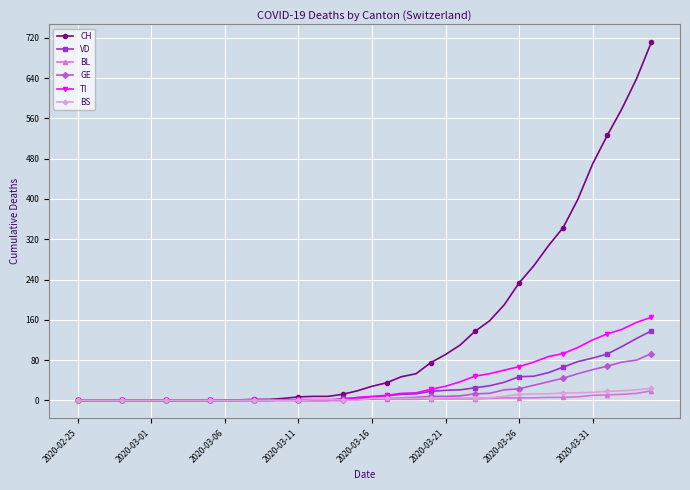

Which series has the largest total across all categories?

CH